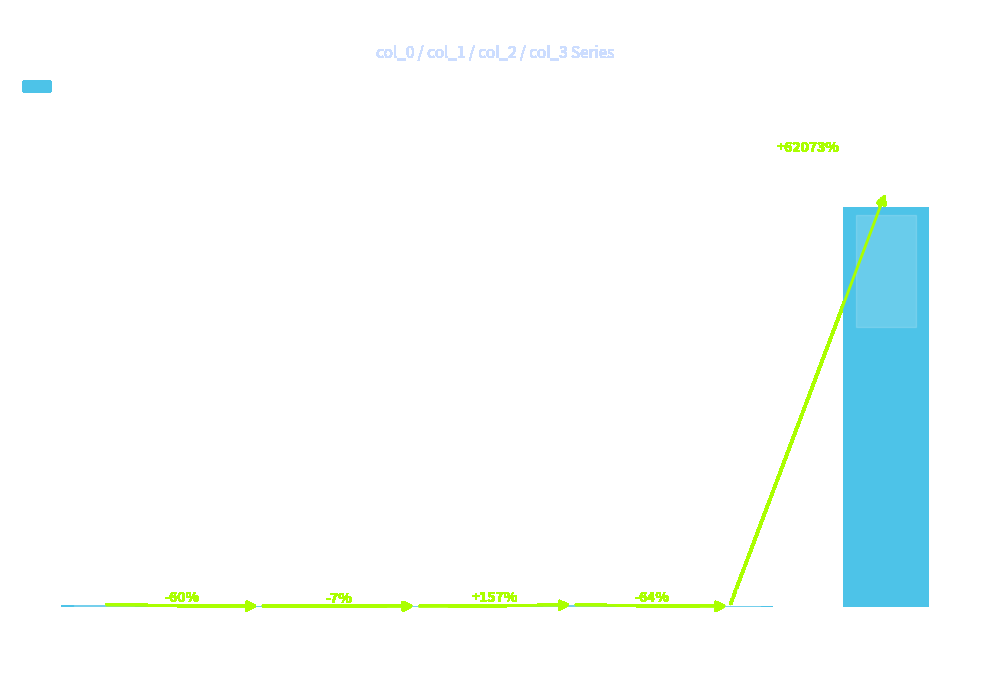

Reading right to left, list all the values displayed in this chart.

17193.2	27.7	77.3	30.1	32.3	79.8